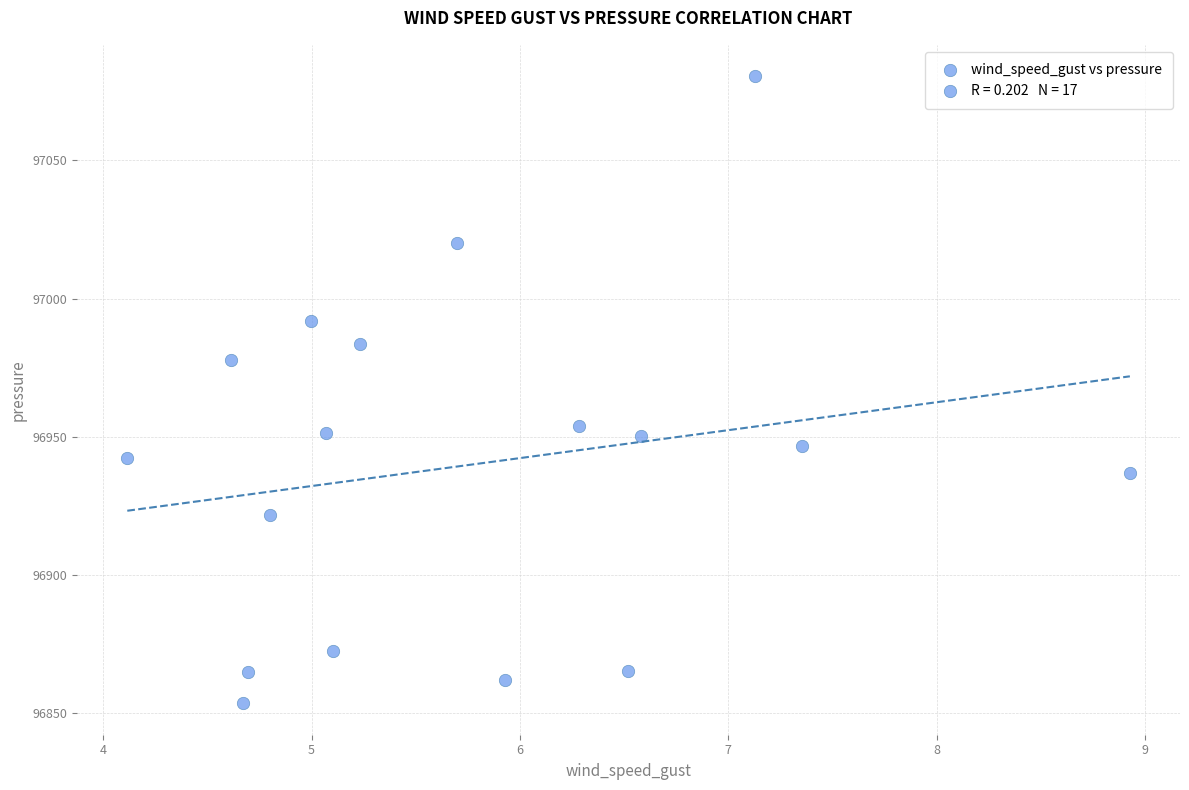

What is the range of Y values (max minus min)?

226.8